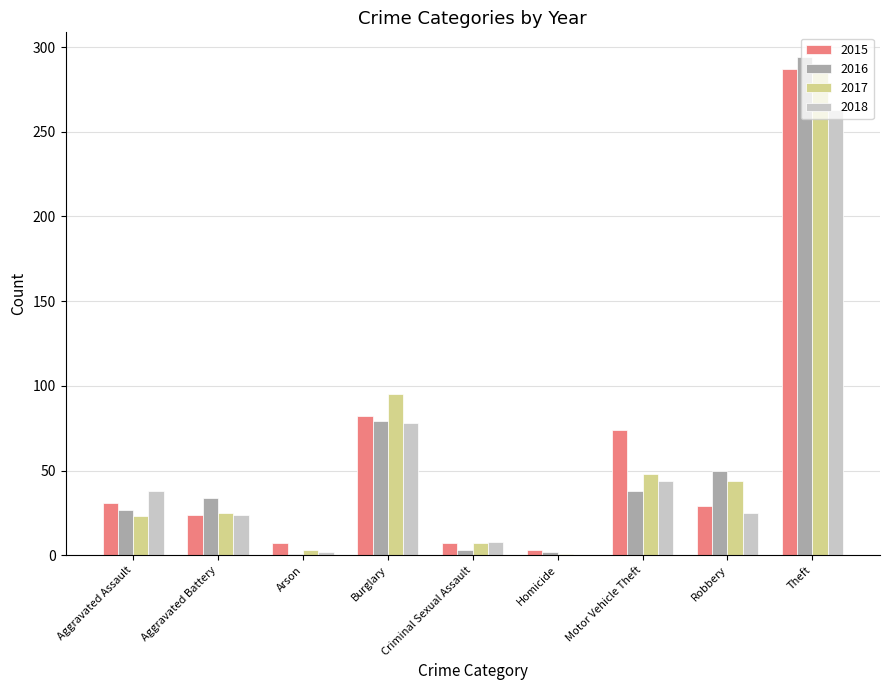

How many distinct data groups are displayed?

4